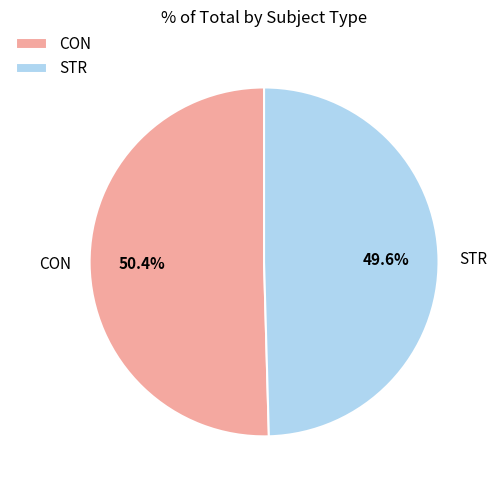

Which slice is the largest?

CON